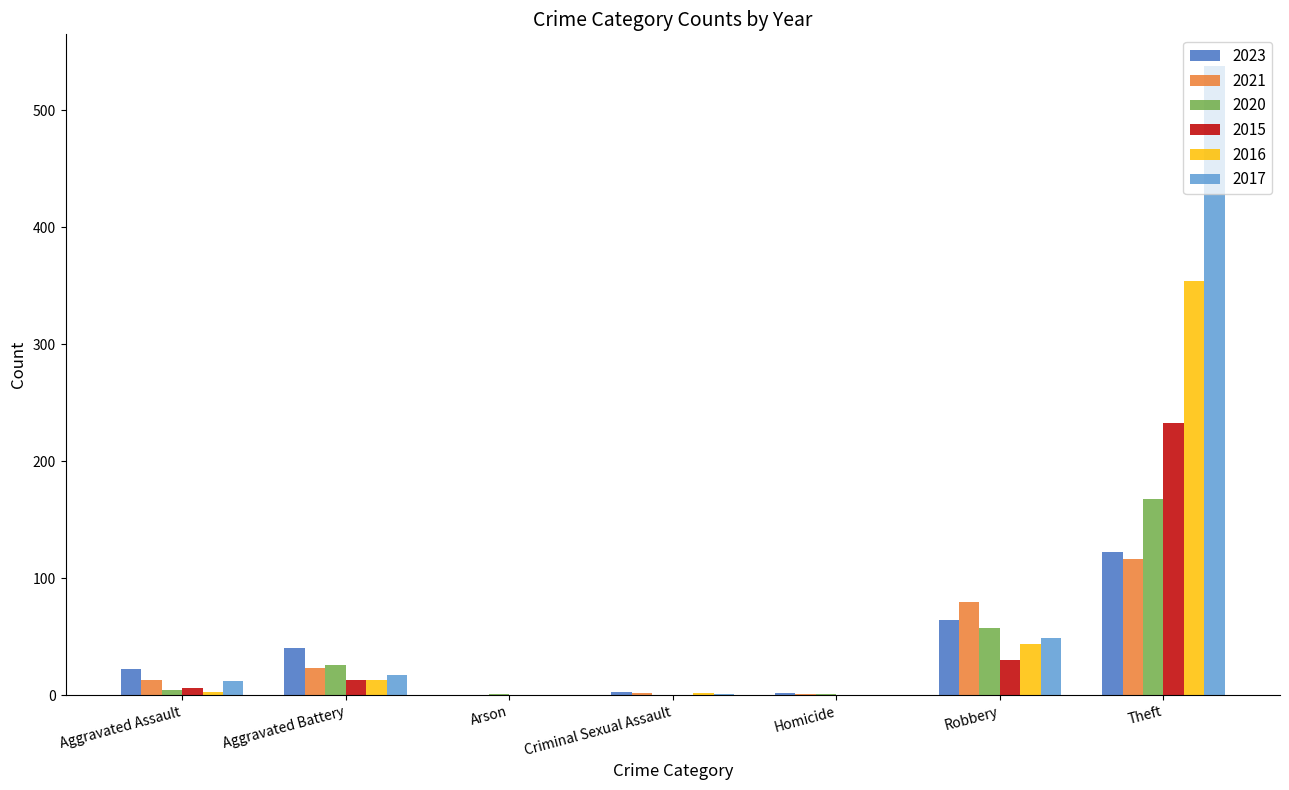

What is the spread (max minus min) of values at Aggravated Assault?

19